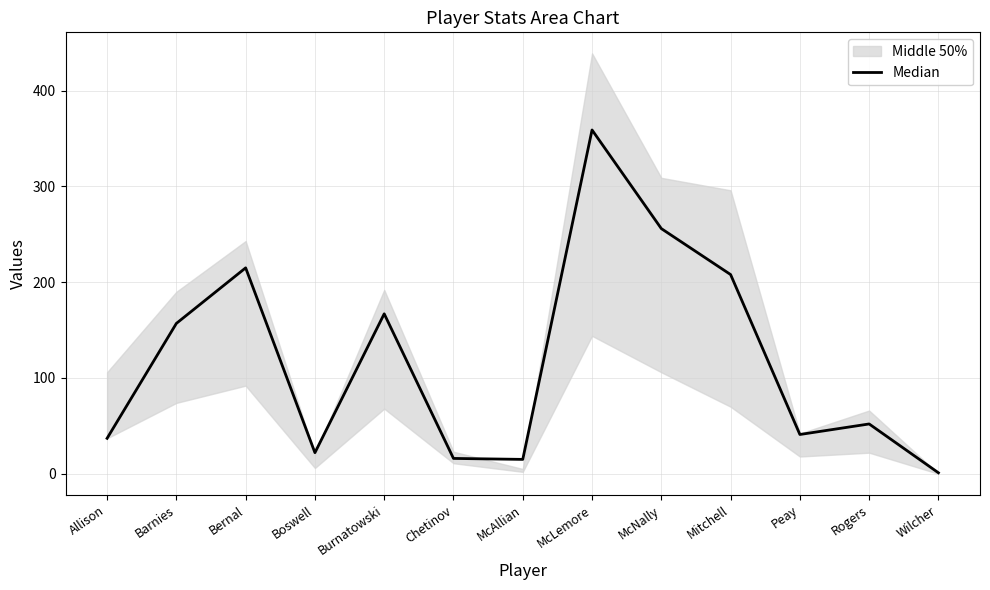

How many lines are shown in the chart?

1